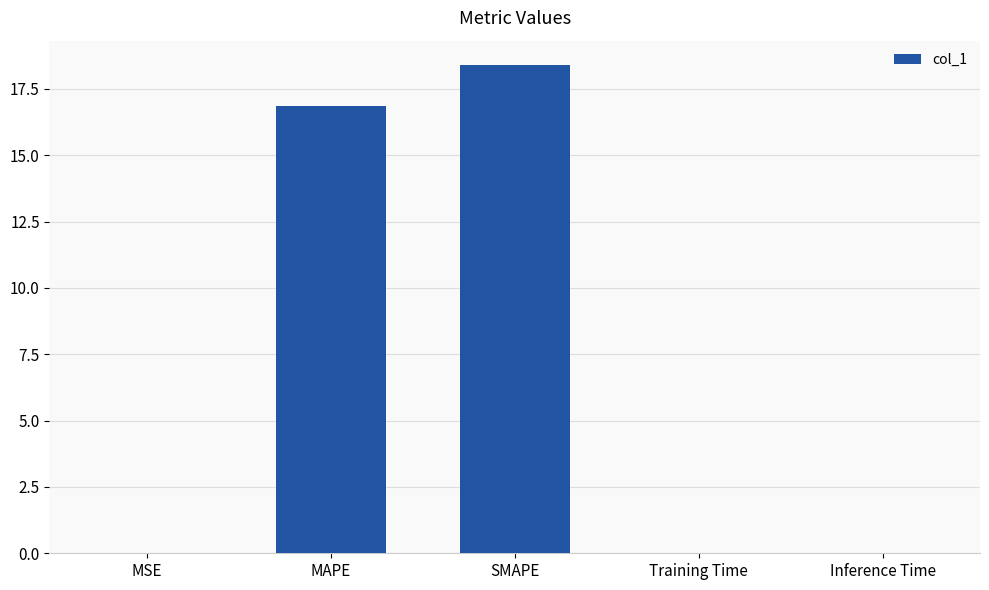

What is the maximum value shown in the chart?

18.4